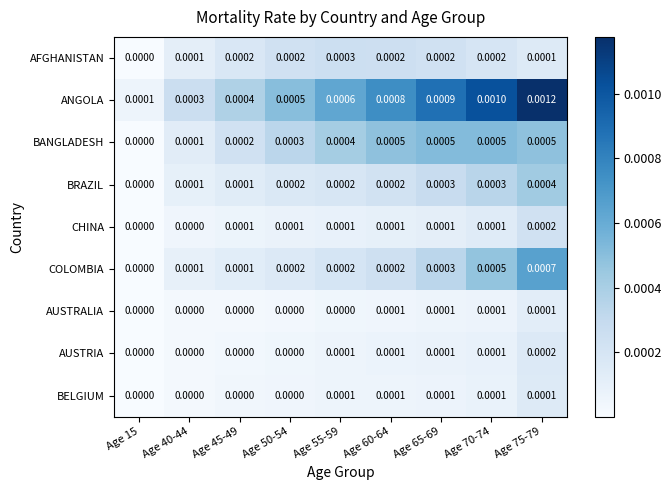

Which series changed the most between Age 15 and Age 60-64?

ANGOLA